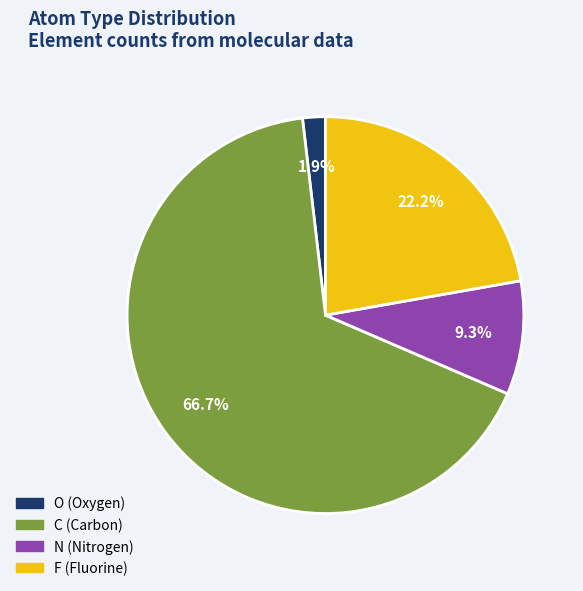

How many segments does this pie chart have?

4